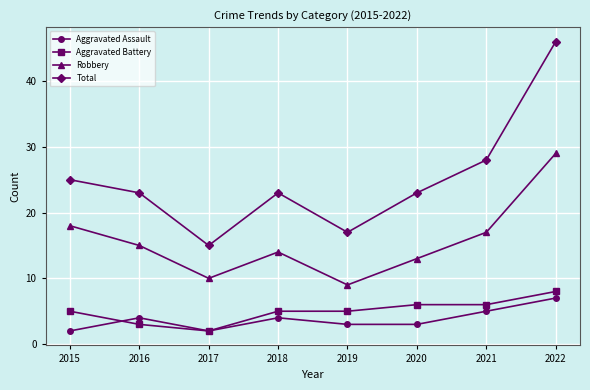

Between 2020 and 2022, which series saw the biggest shift?

Total